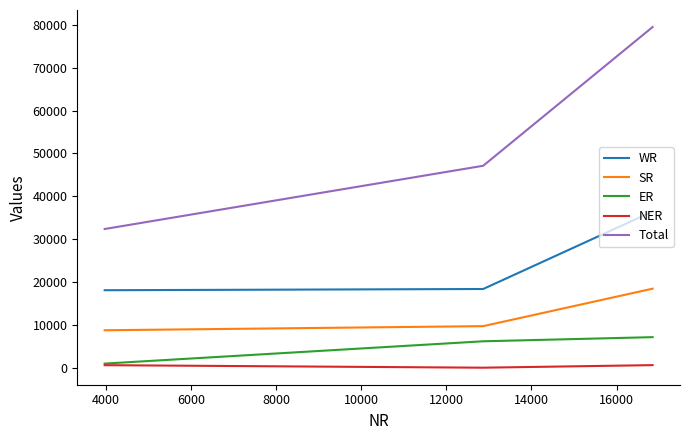

Which series has the largest range (max minus min)?

Total